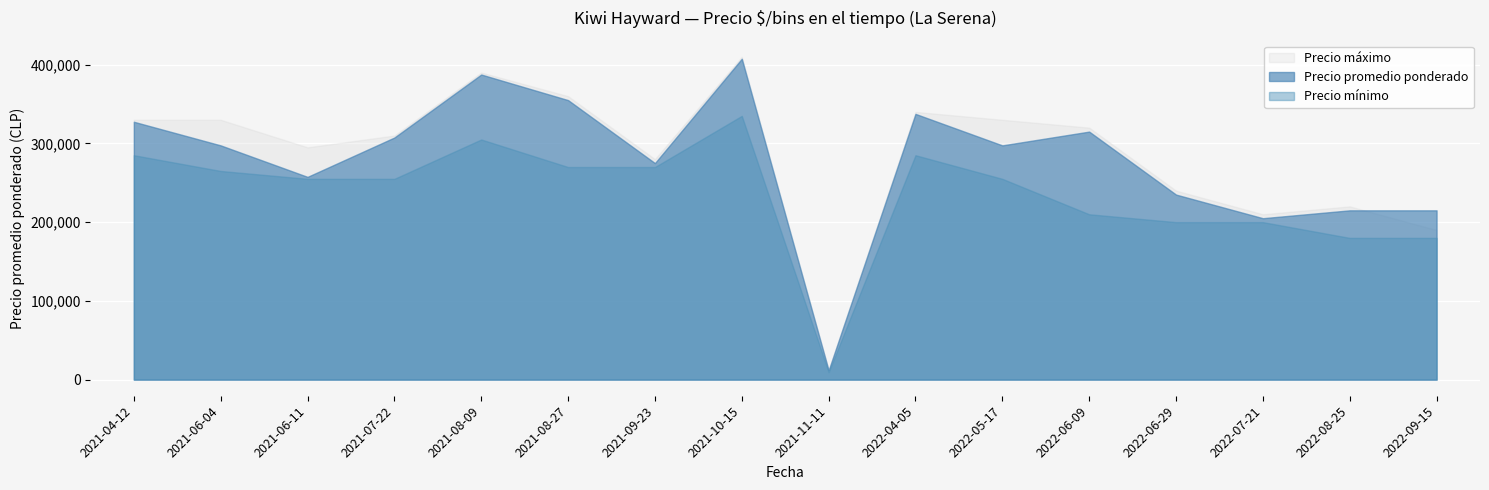

What is the difference between the maximum and minimum values in the Precio mínimo series?

325500